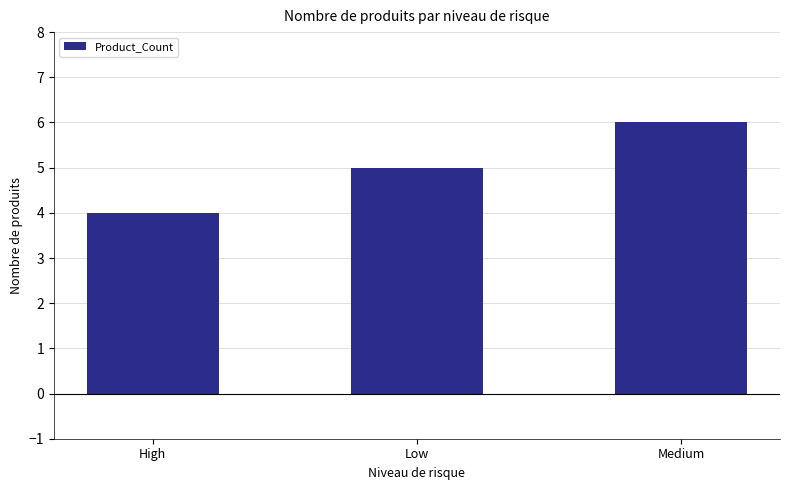

Between Low and Medium, which is larger?

Medium